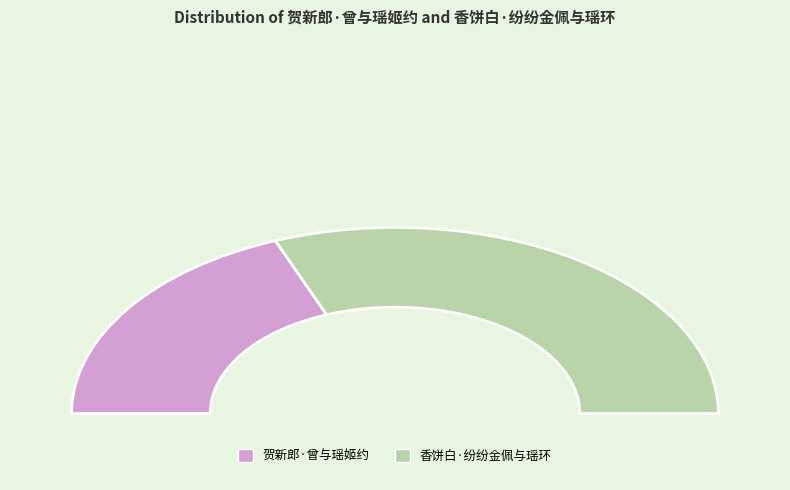

Which slice is the smallest?

贺新郎·曾与瑶姬约